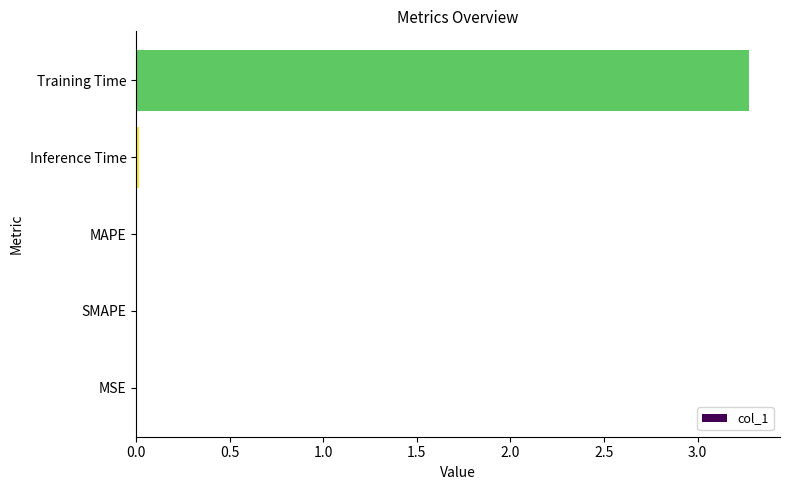

Which has a higher value, MSE or Training Time?

Training Time